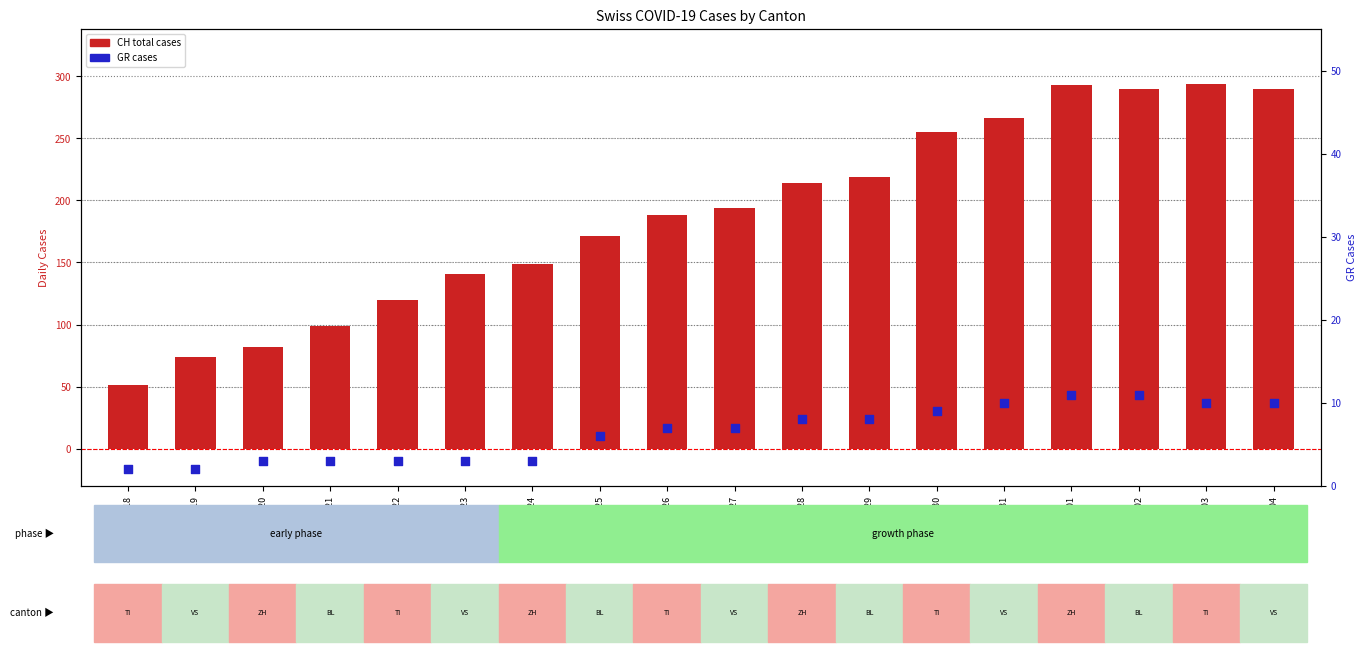

What are all the series names shown in the legend?

CH total cases, GR cases